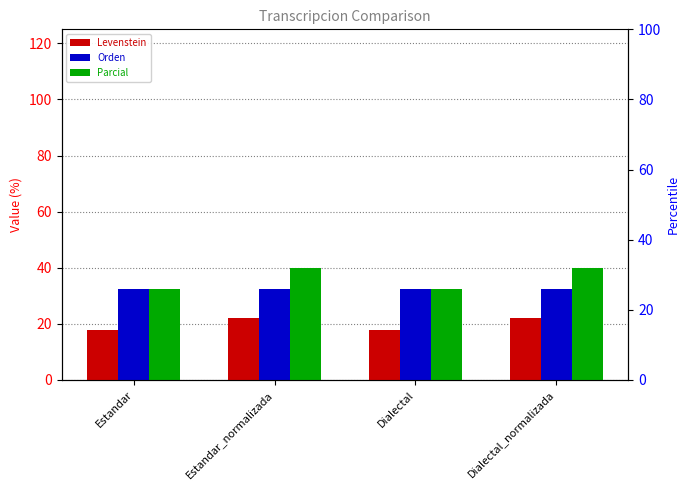

List the series in order of their overall mean, lowest first.

Levenstein, Orden, Parcial